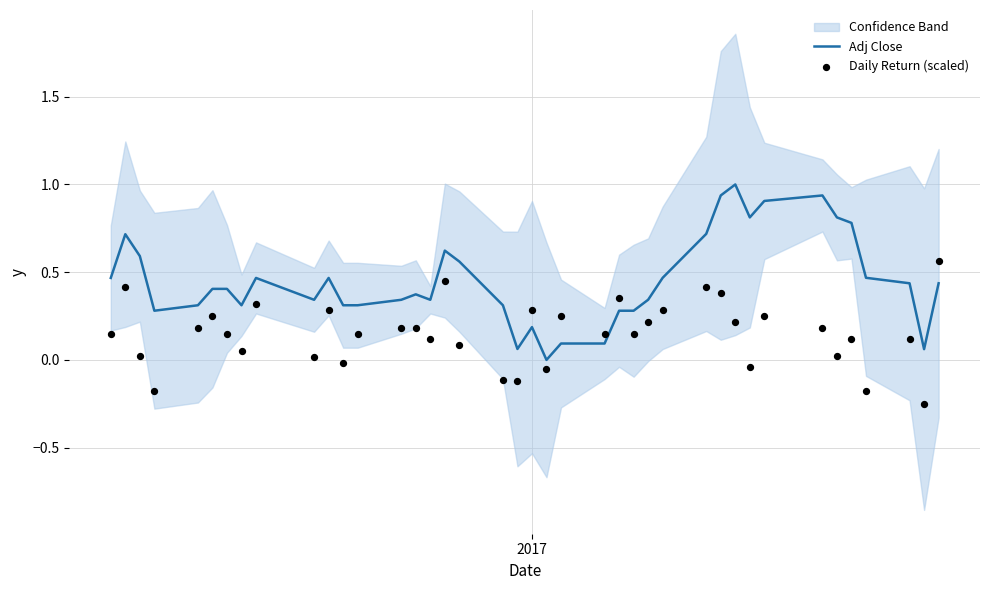

Which series has the largest total across all categories?

Adj Close